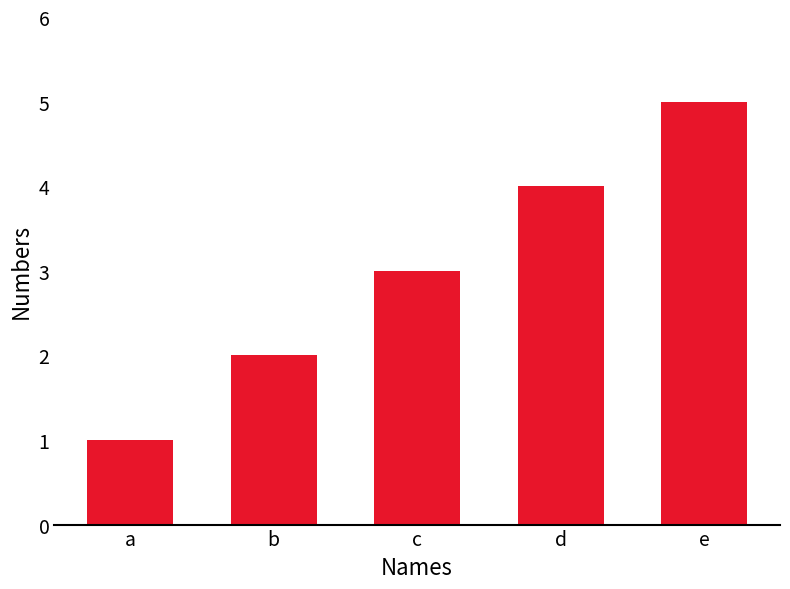

Rank the categories by value from highest to lowest.

e, d, c, b, a